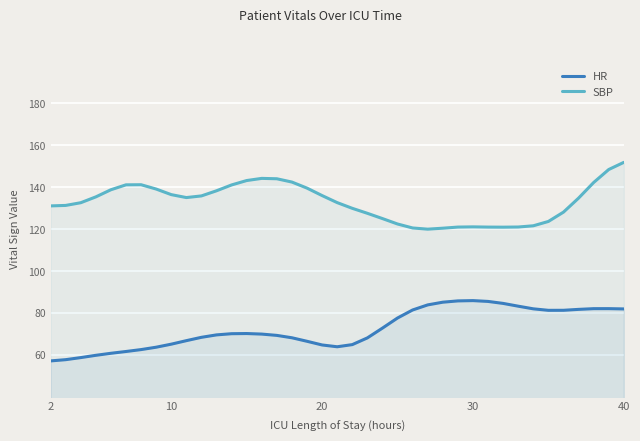

The value of SBP at 30 is 234.6. True or false?

False